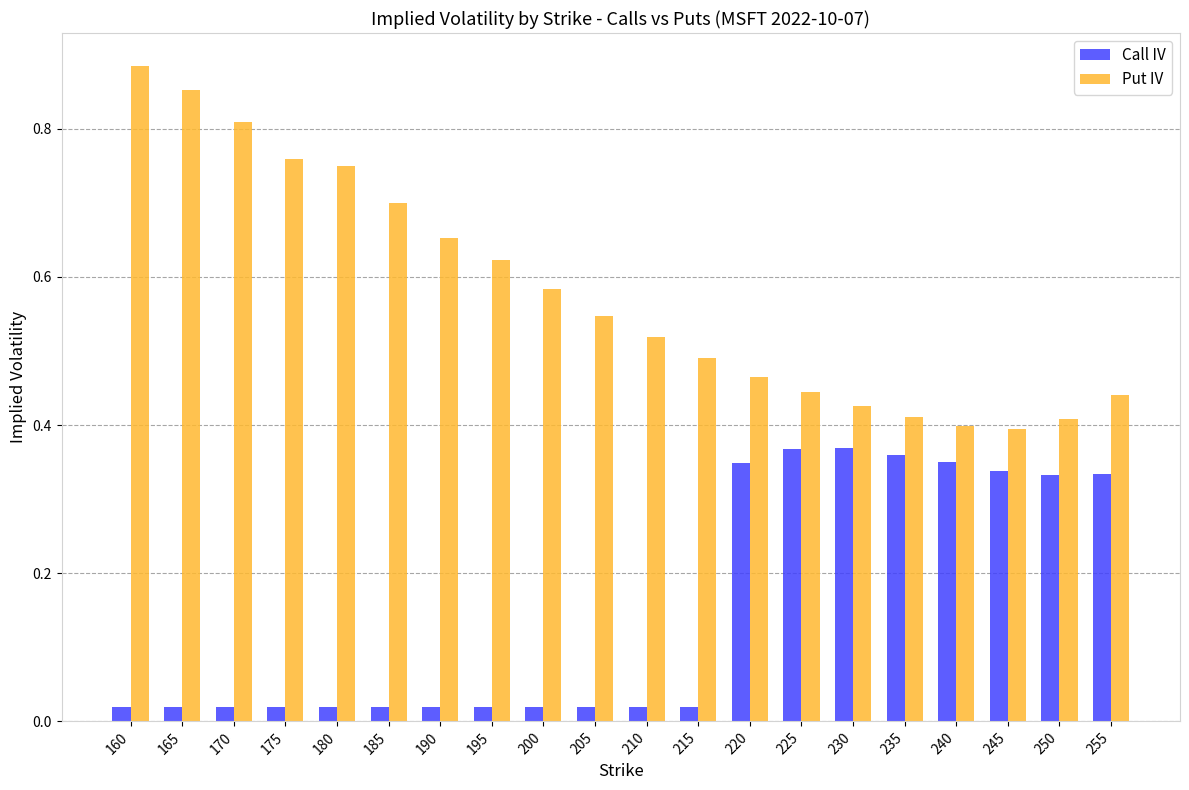

How many bars are there in each group?

2